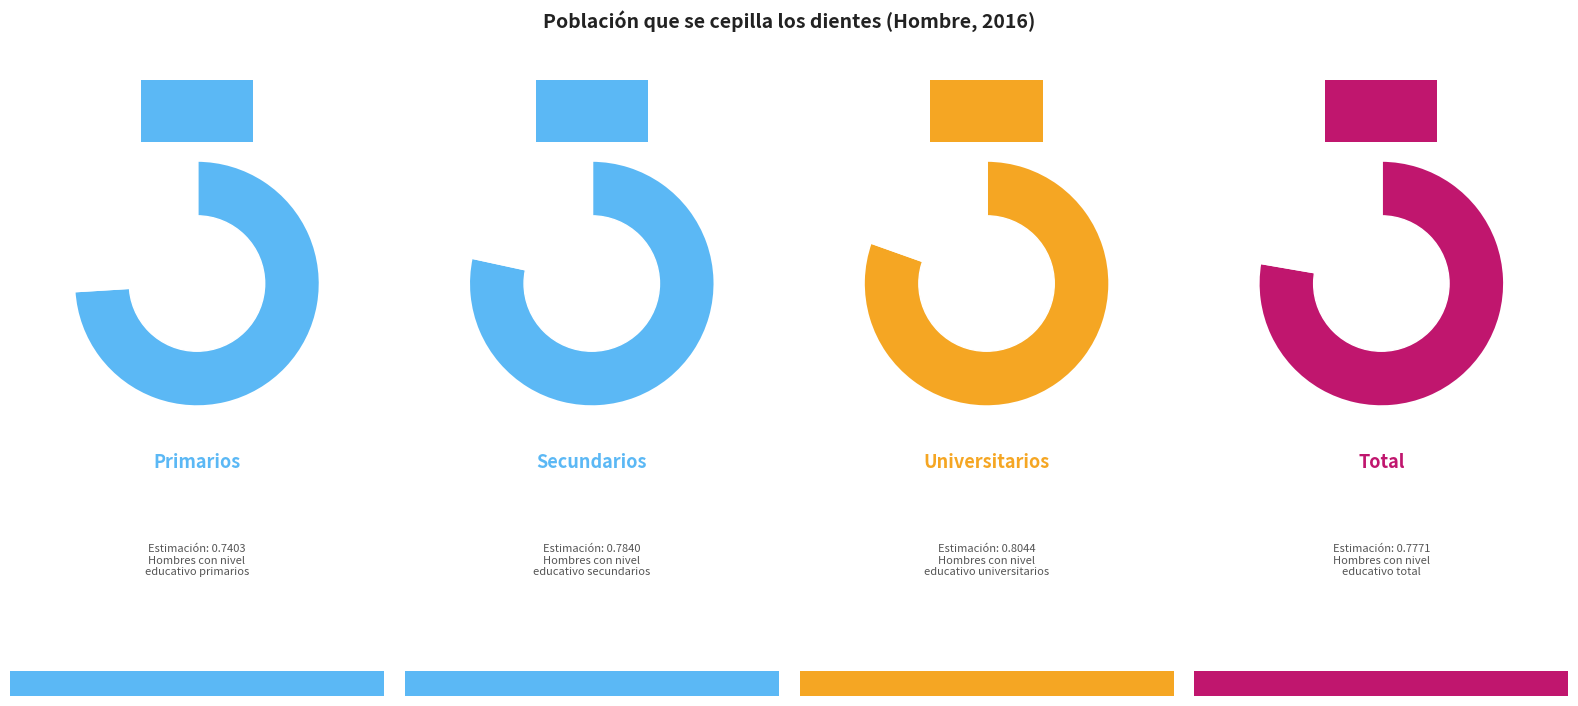

What is the largest slice in the pie chart?

Universitarios